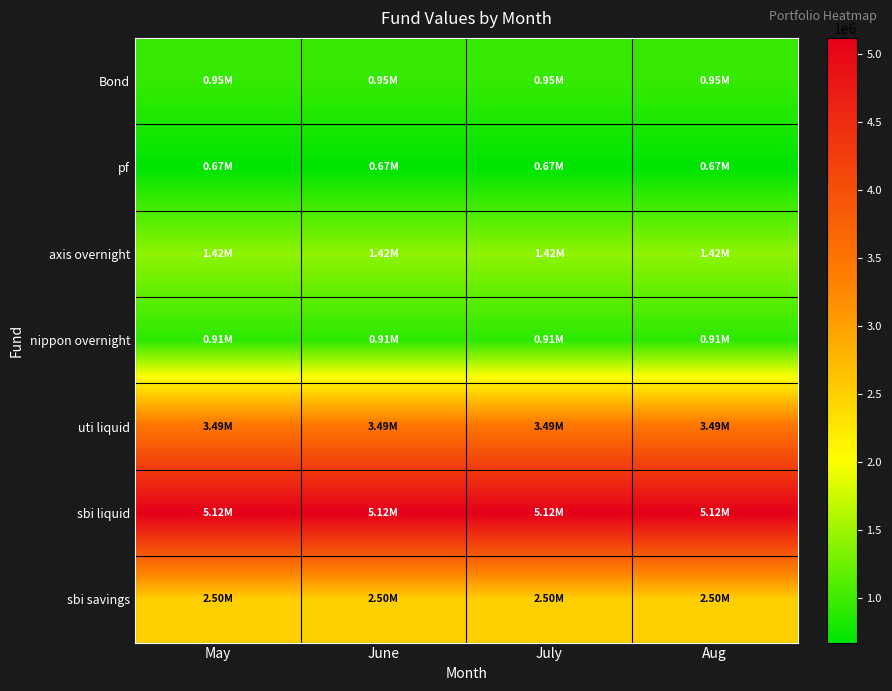

Which has a higher value, June or Aug?

June